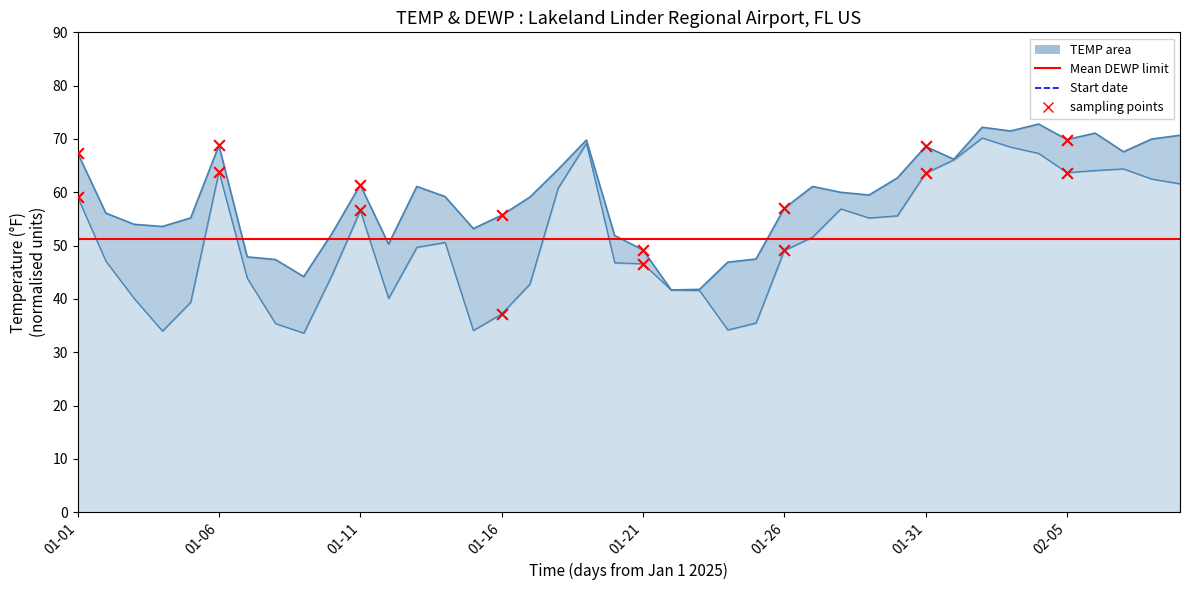

Which series reaches the maximum Y coordinate?

TEMP